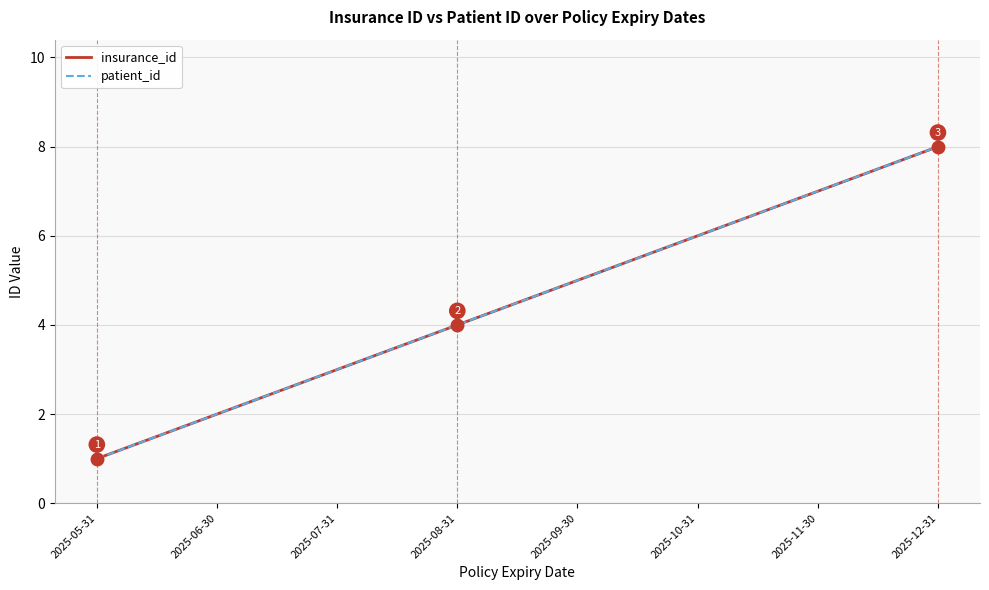

At how many categories does at least one series exceed 7?

1